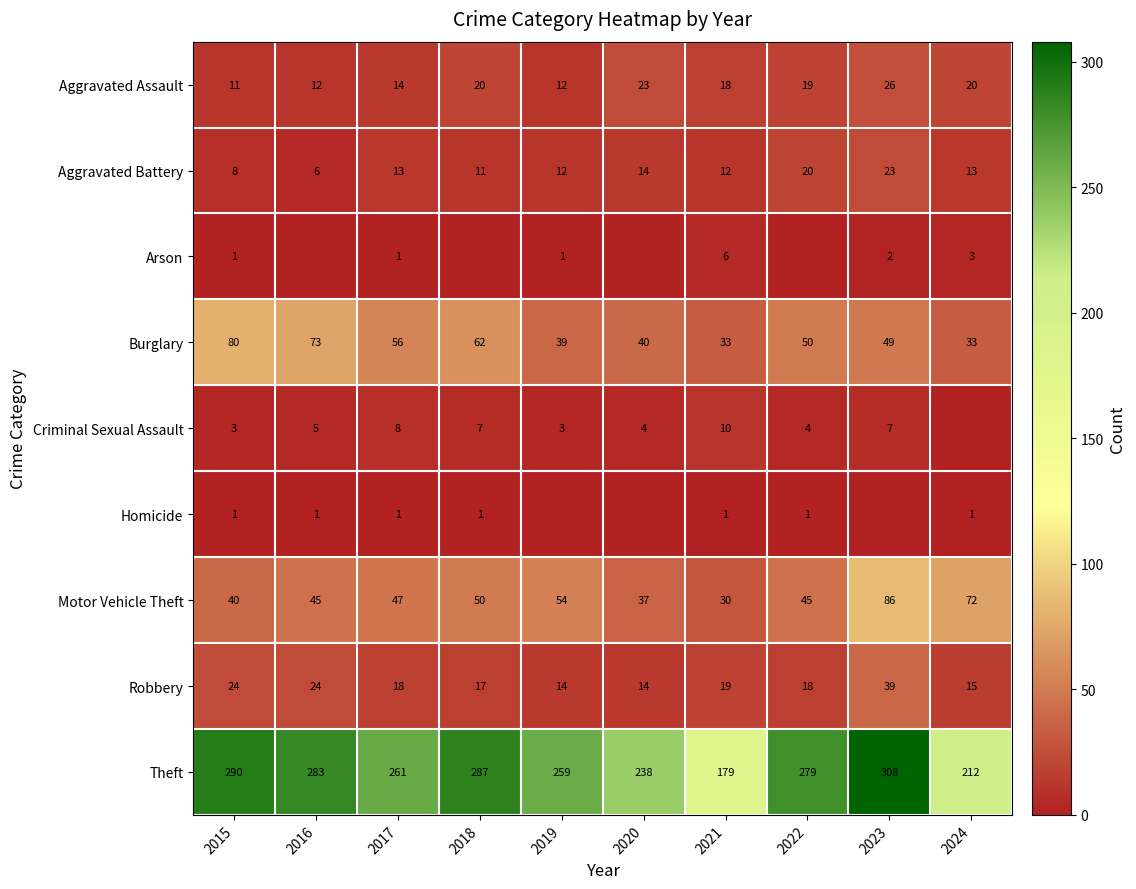

At which category is the sum across all series the highest?

2023